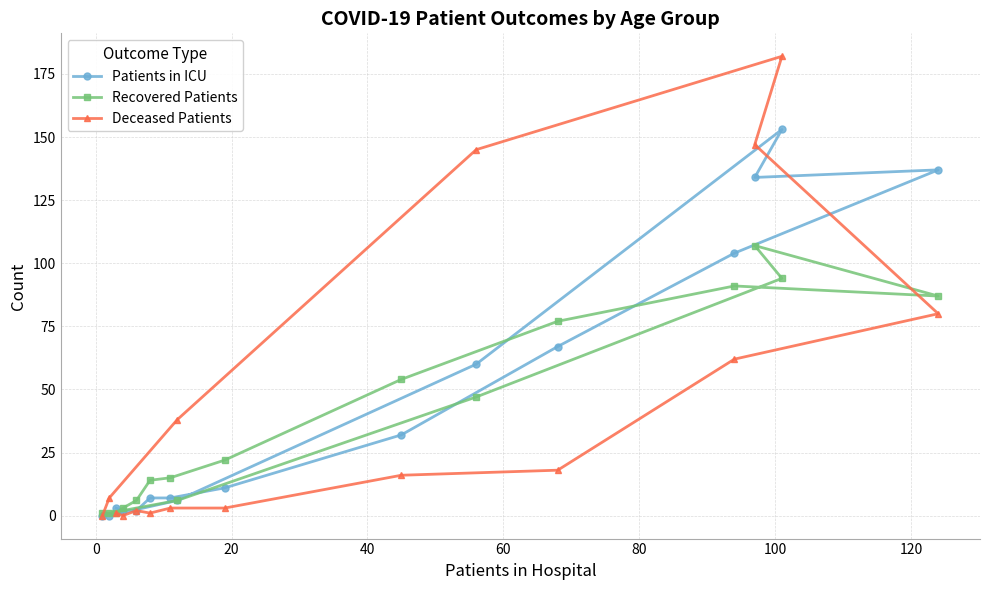

Which series ends up on top after the final intersection of Deceased Patients and Recovered Patients?

Recovered Patients